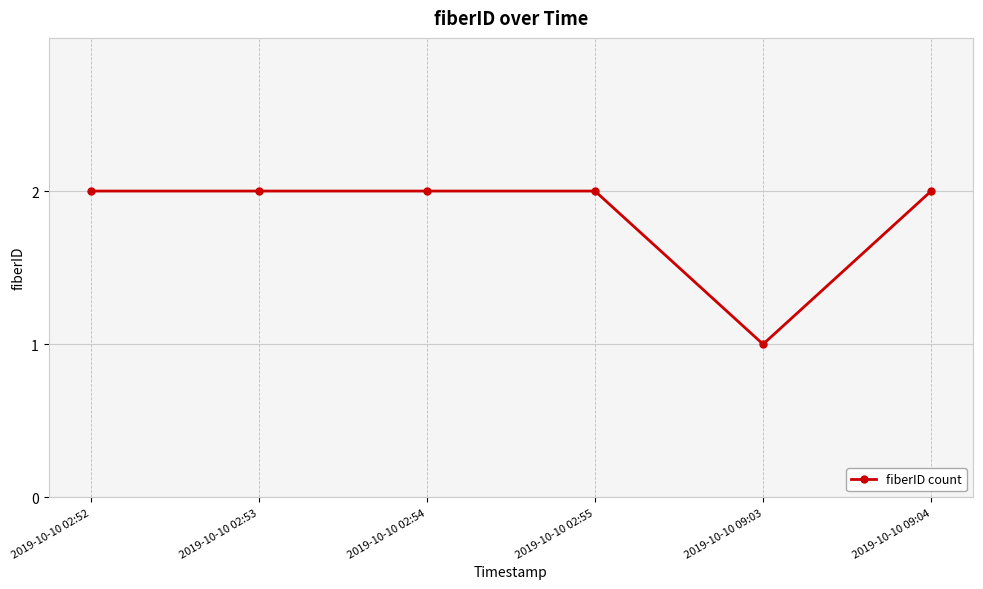

Approximately how many times larger is the value at 2019-10-10 09:03 compared to 2019-10-10 02:53?

0.5